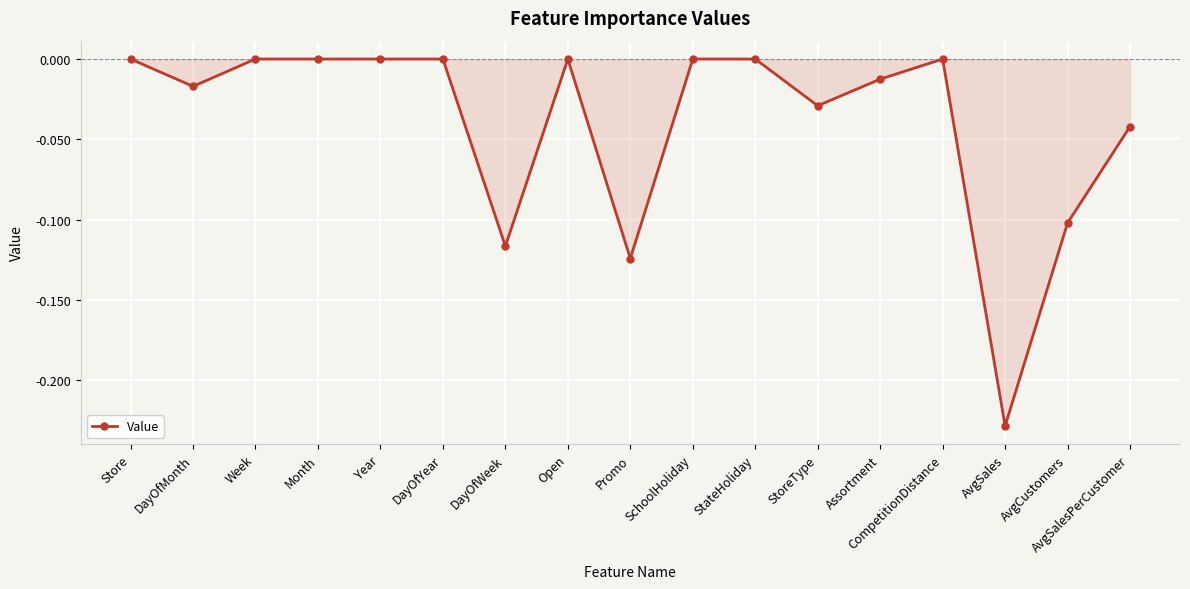

Which has a higher value, Promo or Assortment?

Assortment